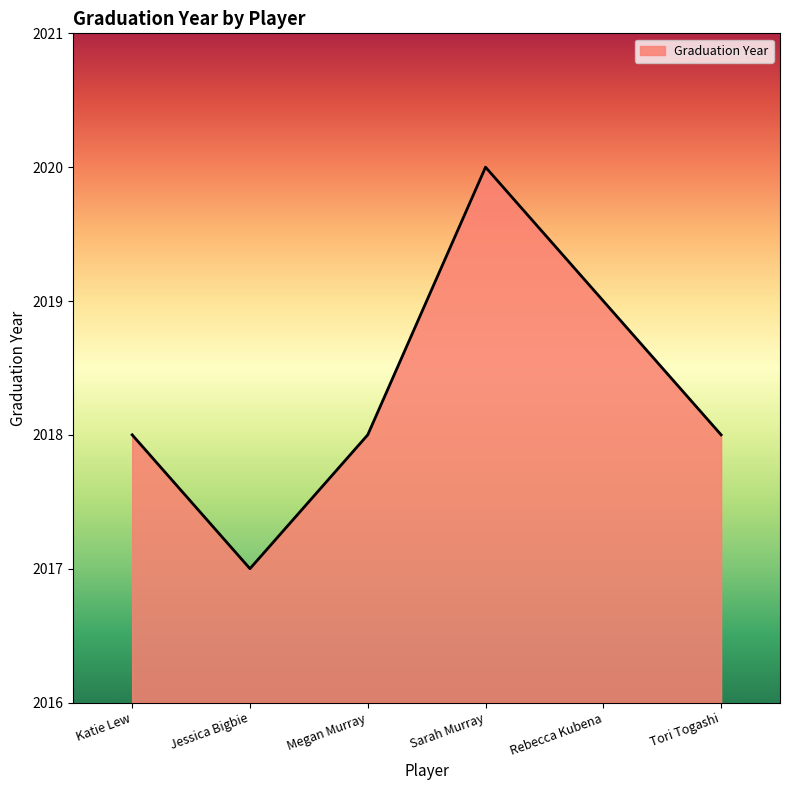

At which category does the data reach its first local valley?

Jessica Bigbie